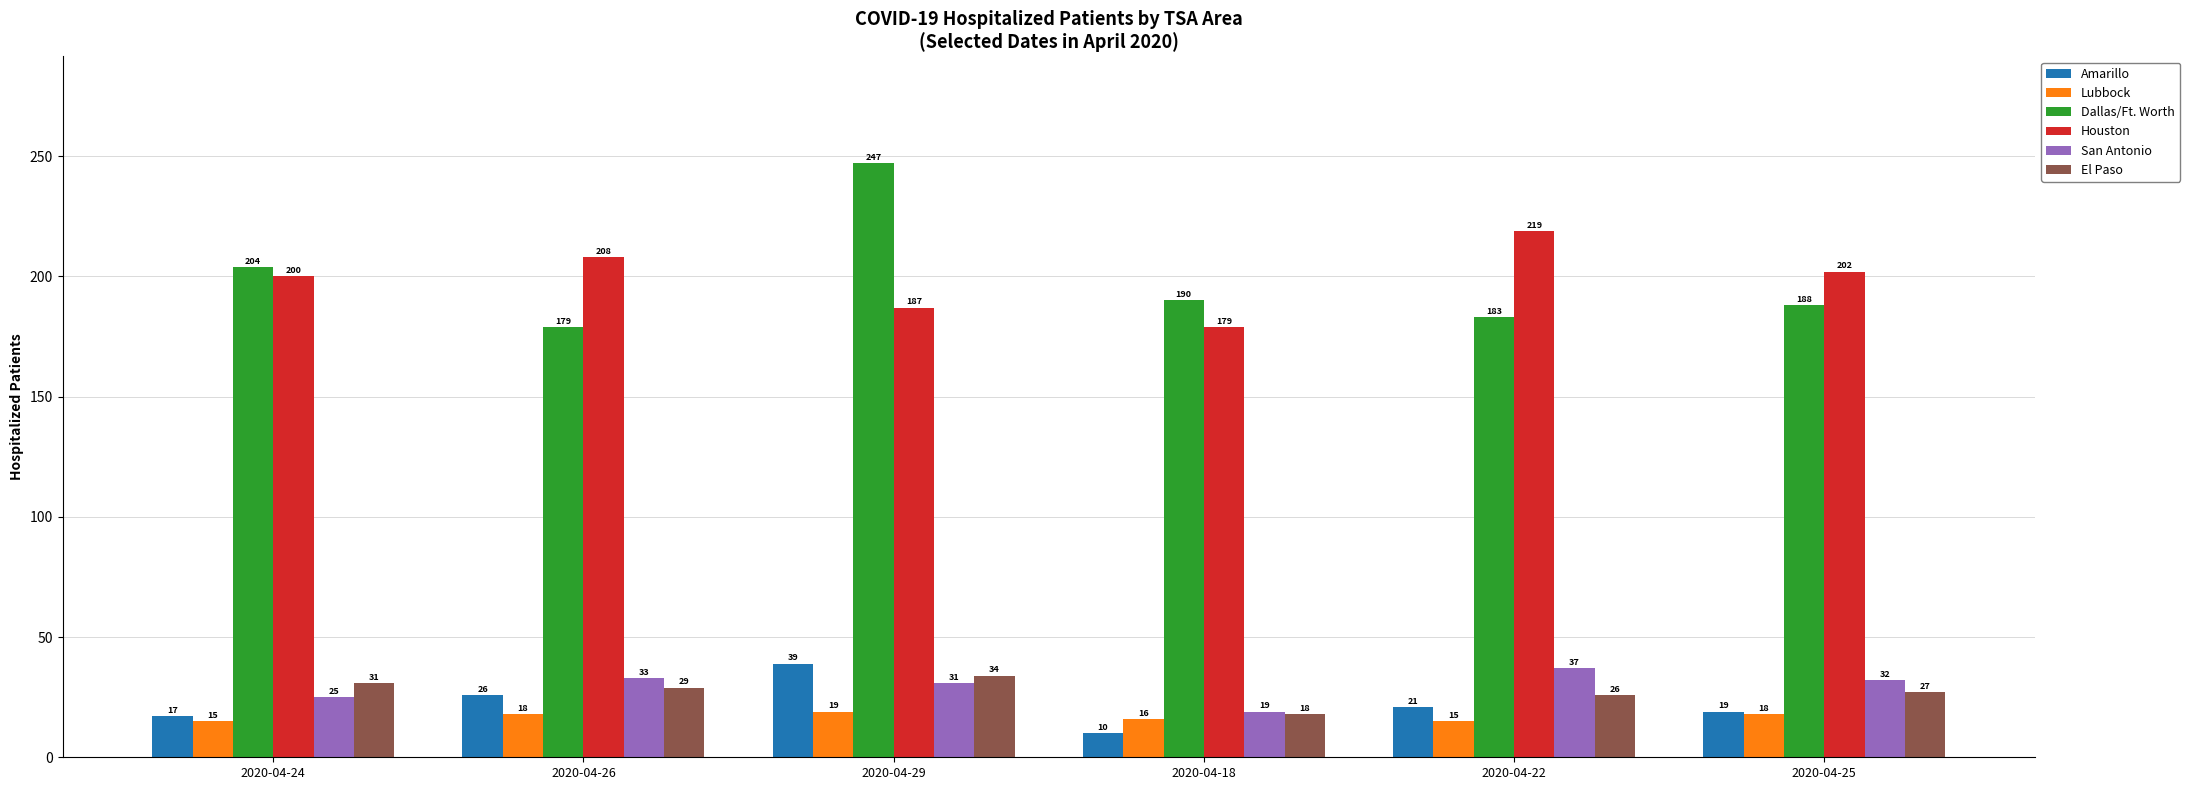

Count the number of categories in the chart.

6